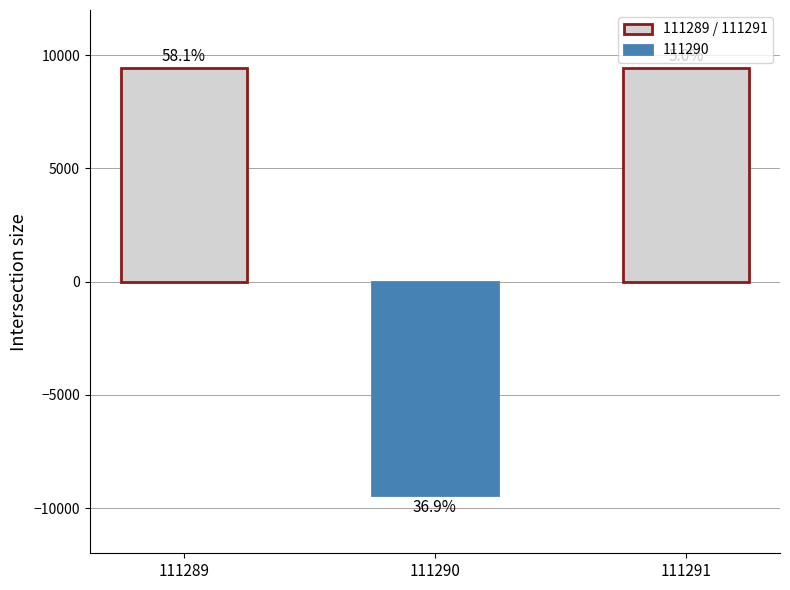

What is the value of the 2nd bar from the left?

-9431.0